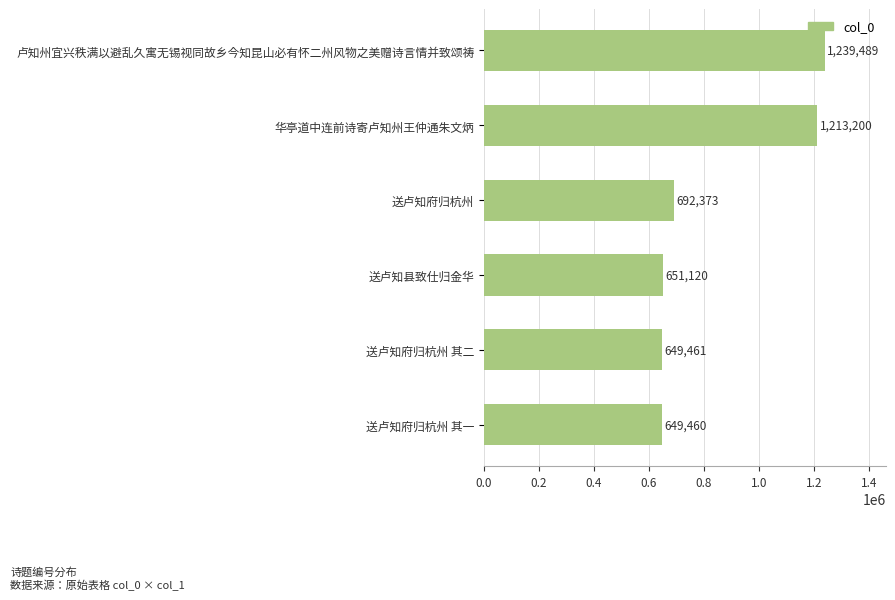

Reading bottom to top, what are all the values shown in this chart?

送卢知府归杭州 其一=649460	送卢知府归杭州 其二=649461	送卢知县致仕归金华=651120	送卢知府归杭州=692373	华亭道中连前诗寄卢知州王仲通朱文炳=1213200	卢知州宜兴秩满以避乱久寓无锡视同故乡今知昆山必有怀二州风物之美赠诗言情并致颂祷=1239489